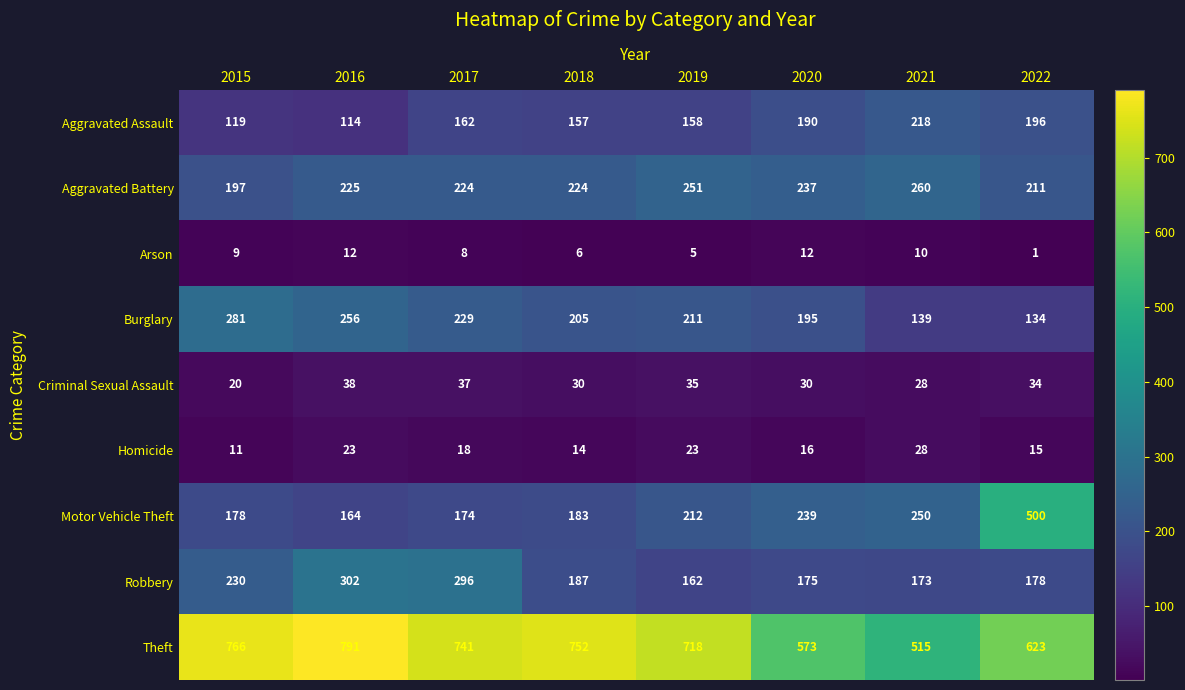

What is the smallest value displayed?

1